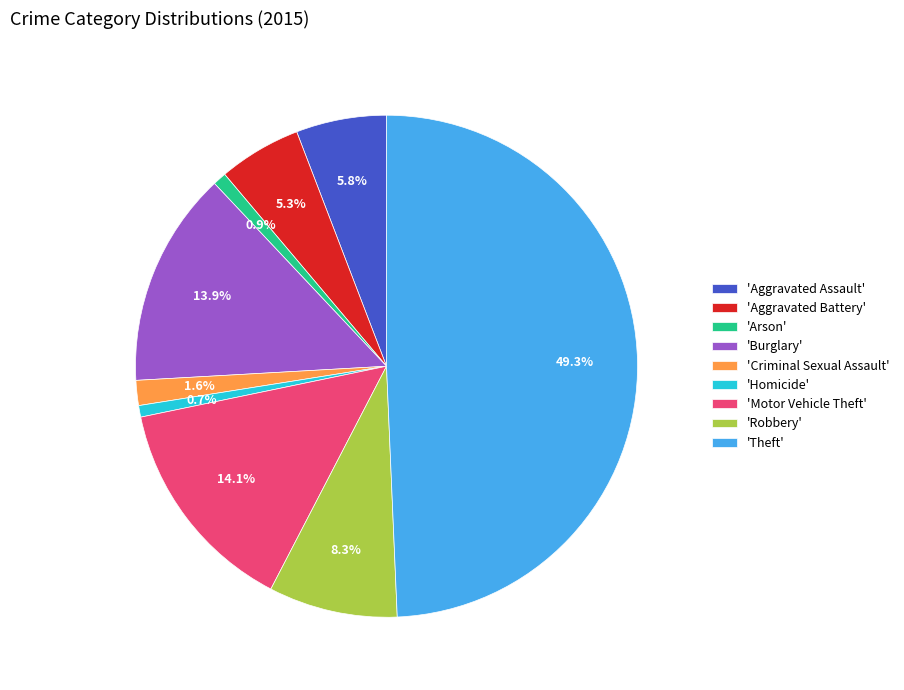

Which category has the biggest portion of the pie?

'Theft'